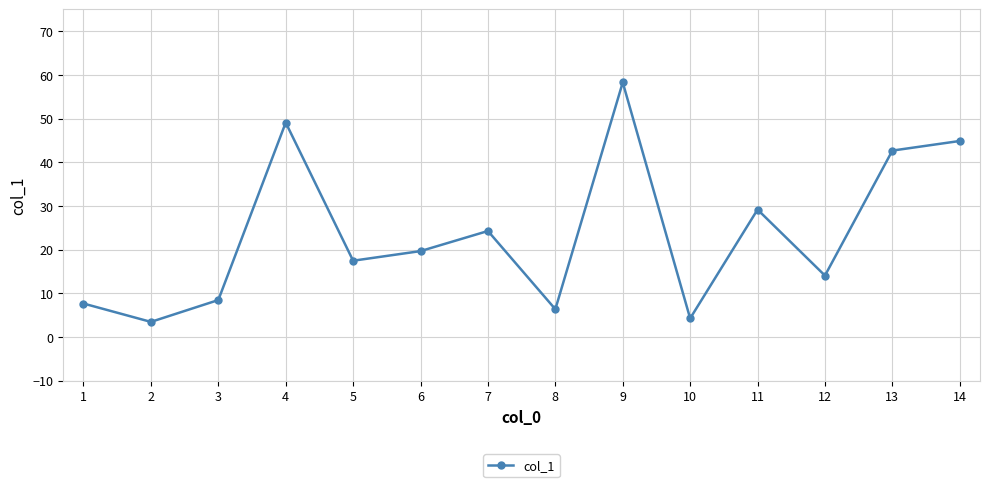

List the labels in order of value, largest first.

9, 4, 14, 13, 11, 7, 6, 5, 12, 3, 1, 8, 10, 2